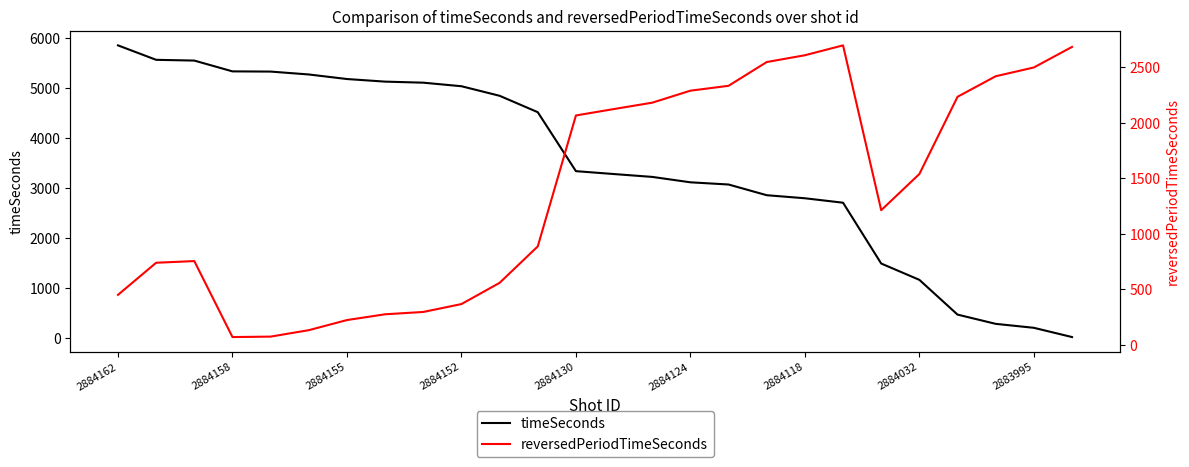

Is this an area chart (filled region under the line)?

No